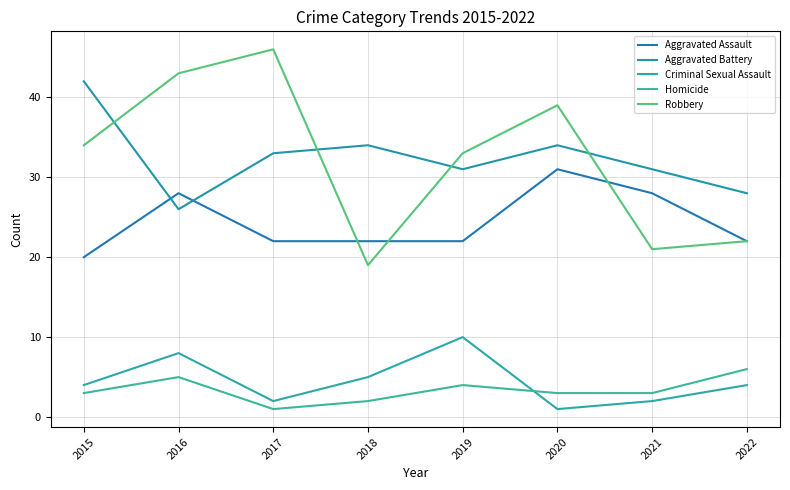

Which series changed the most between 2018 and 2019?

Robbery